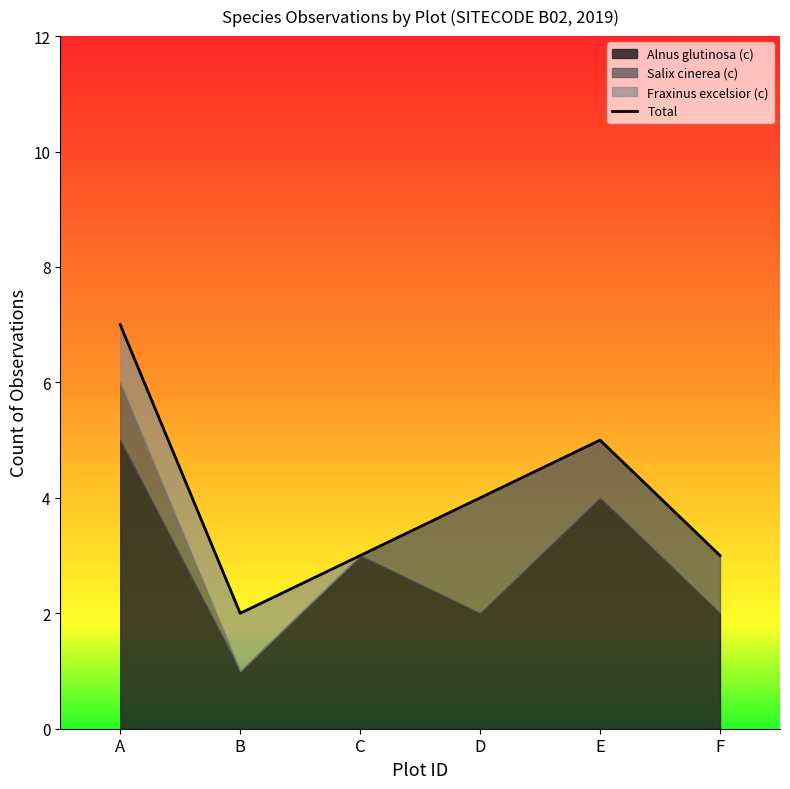

Reading left to right, what are all the values shown in this chart?

7	2	3	4	5	3